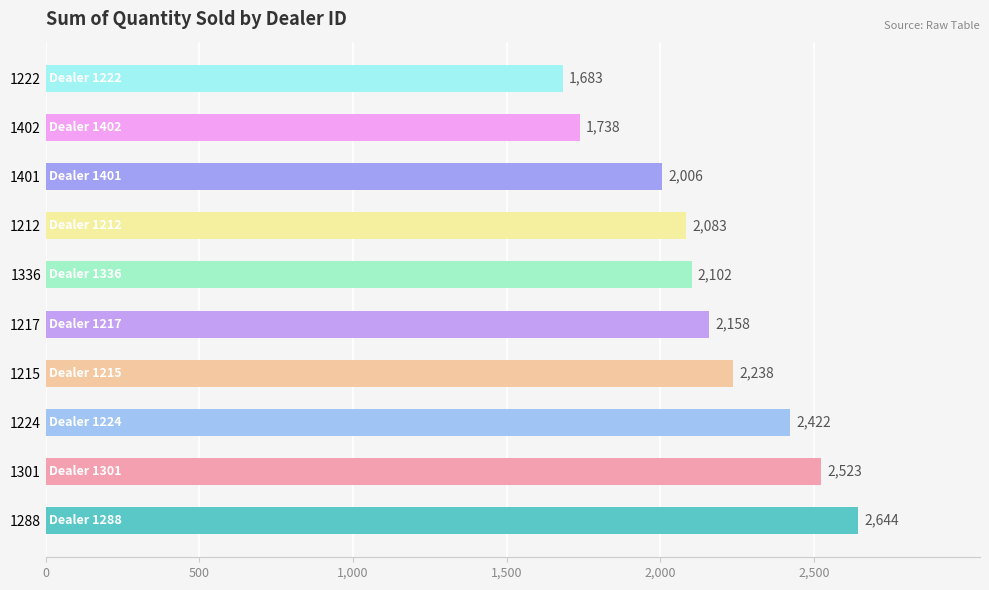

Approximately how many times larger is the value at 1217 compared to 1288?

0.8